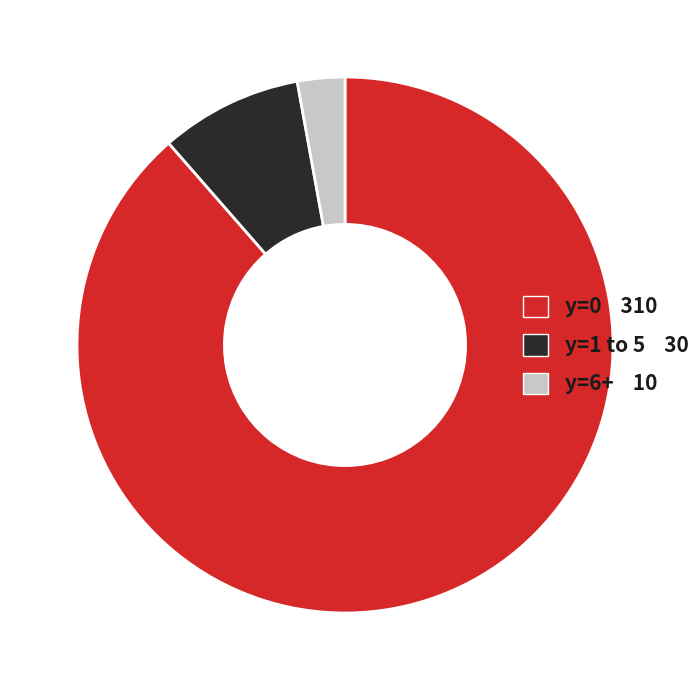

Is there a majority slice in this chart?

Yes